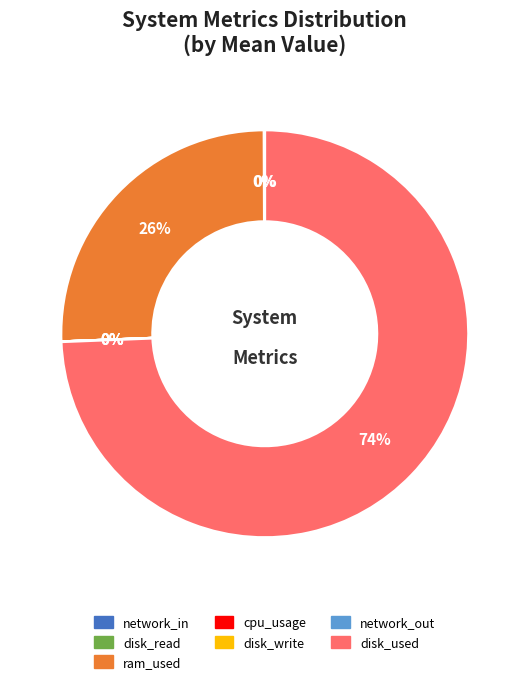

Rank the categories by value from highest to lowest.

disk_used, ram_used, disk_read, network_out, disk_write, network_in, cpu_usage